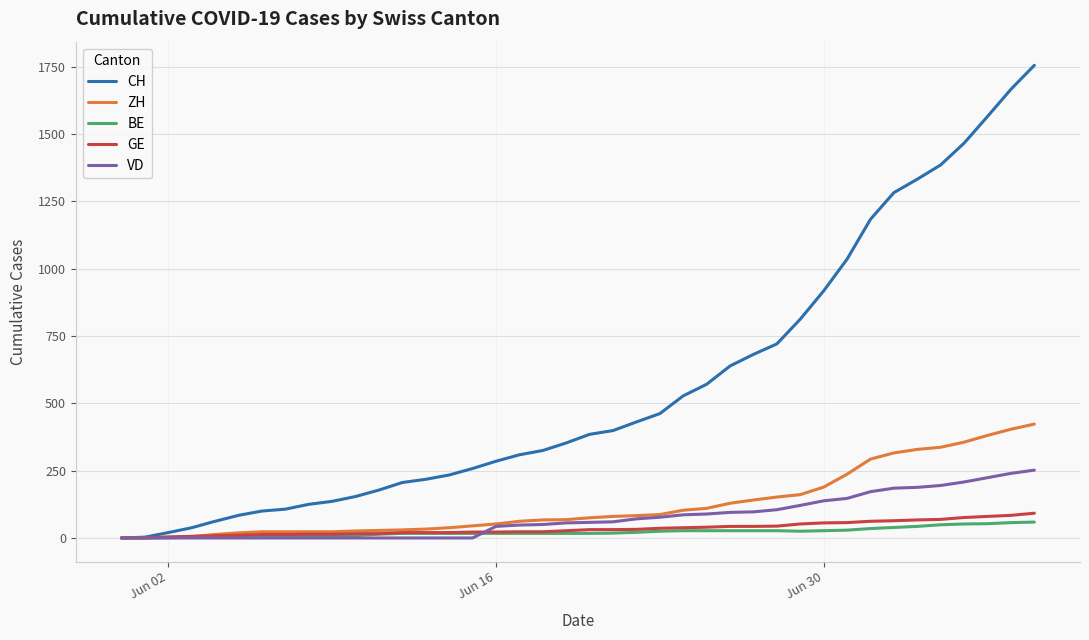

Which series has the largest total across all categories?

CH